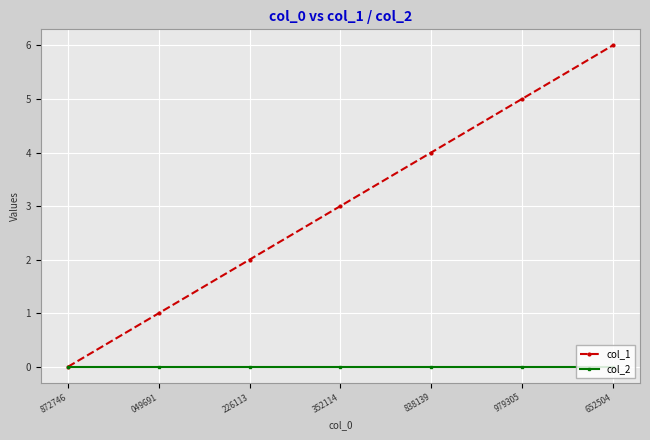

The value of col_1 at 979305 is 5. True or false?

True